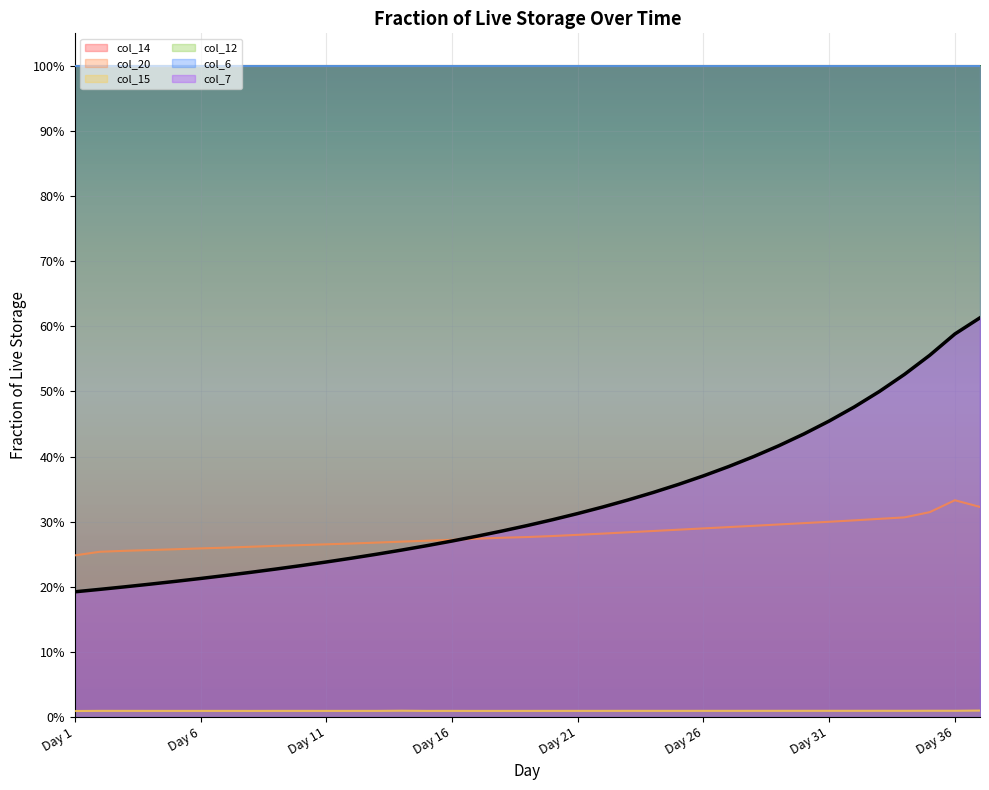

Does the chart display data point markers on the line(s)?

No